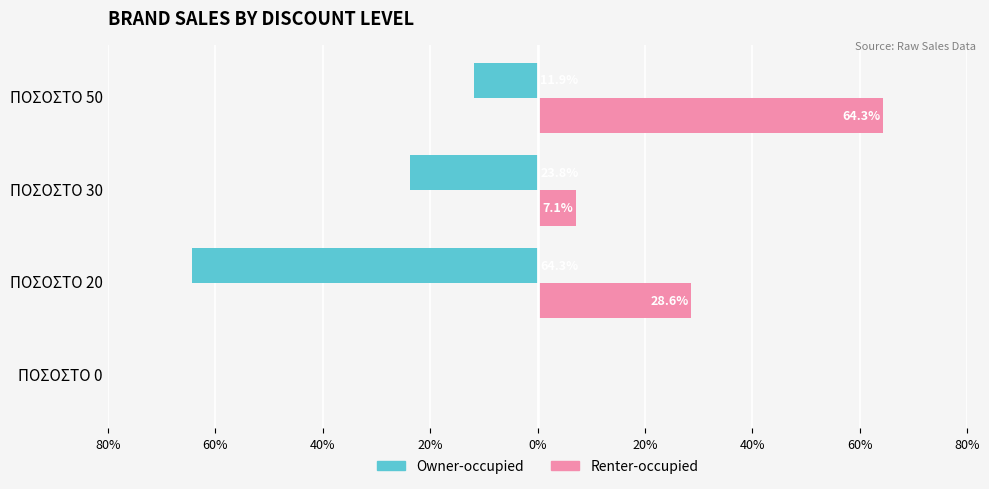

What is the smallest value displayed?

-64.3